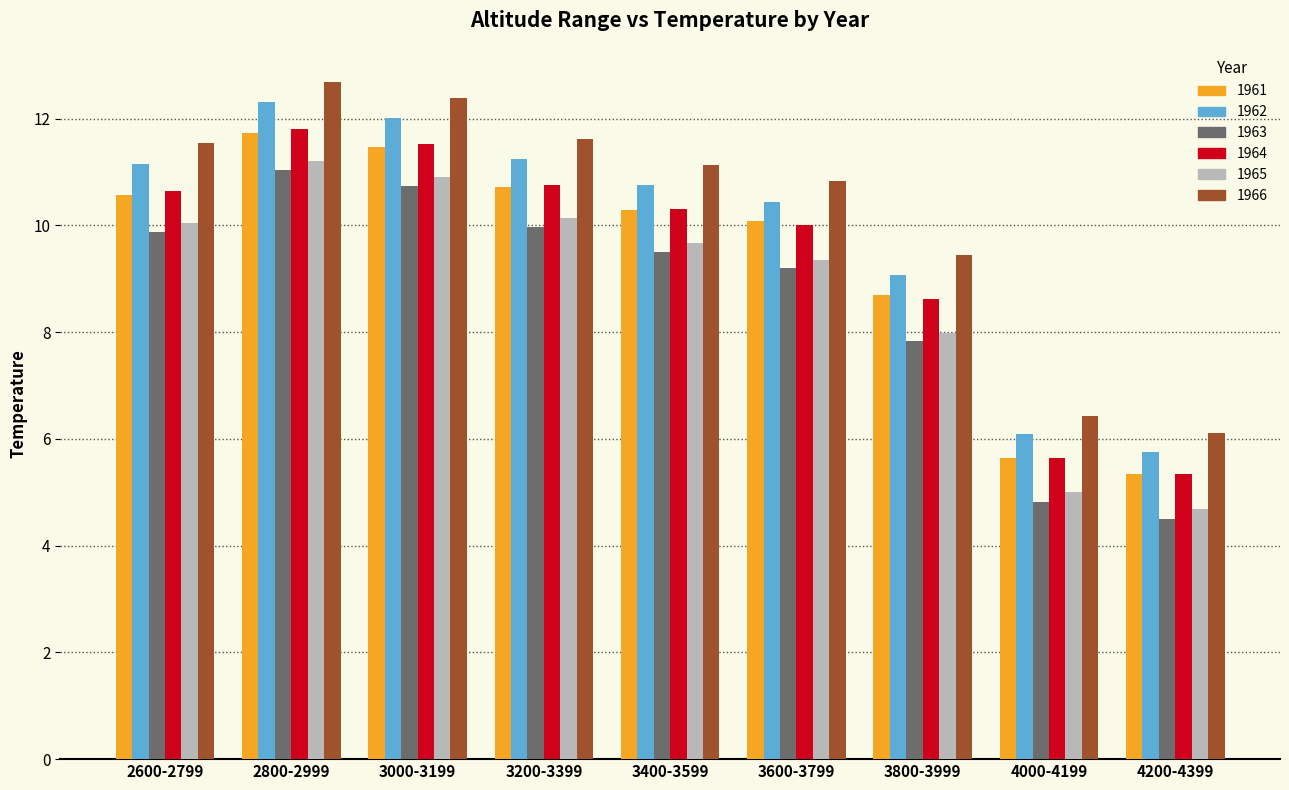

What is the average value of the 1966 series?

10.2